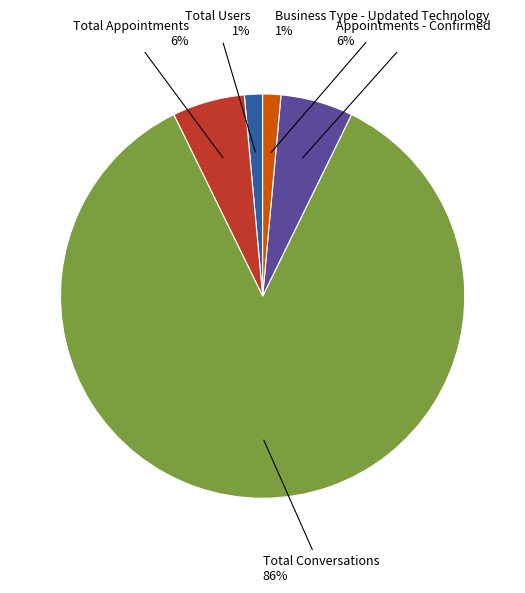

To the nearest percent, what is the average slice percentage?

20%